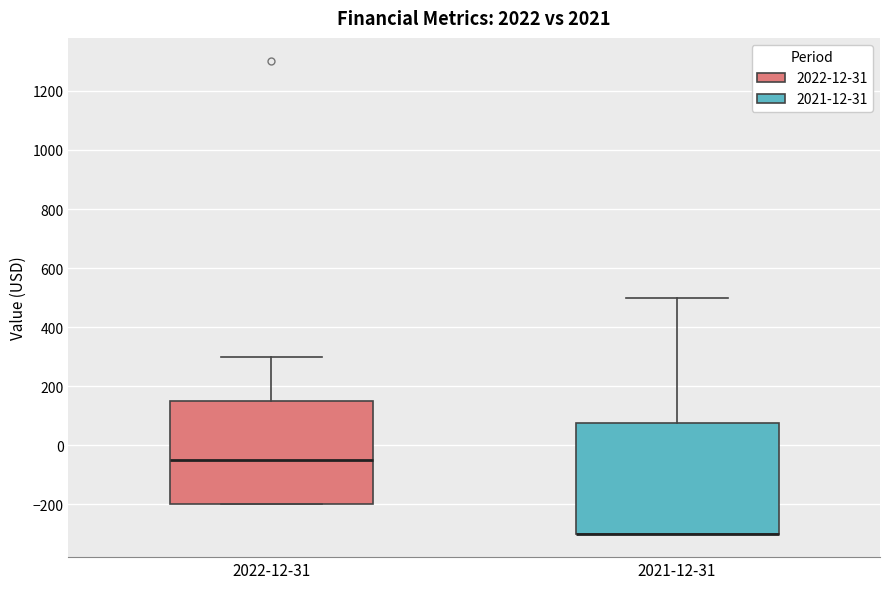

Where is the upper edge of the box for 2021-12-31 on the y-axis? The values are not printed on the chart, so give them approximately, as read against the axis.

80